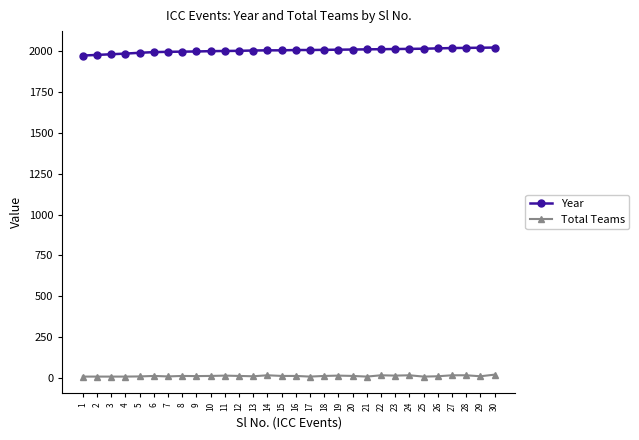

What is the total value across all series at 15?

2019